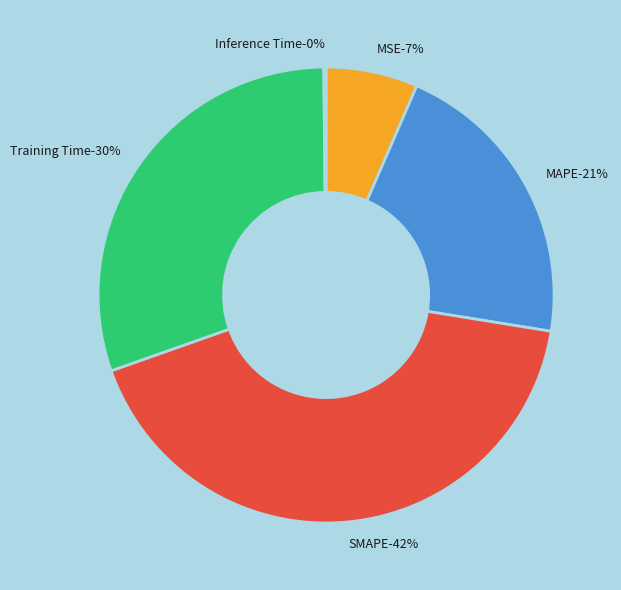

How much of the chart is everything except Training Time?

69.8%